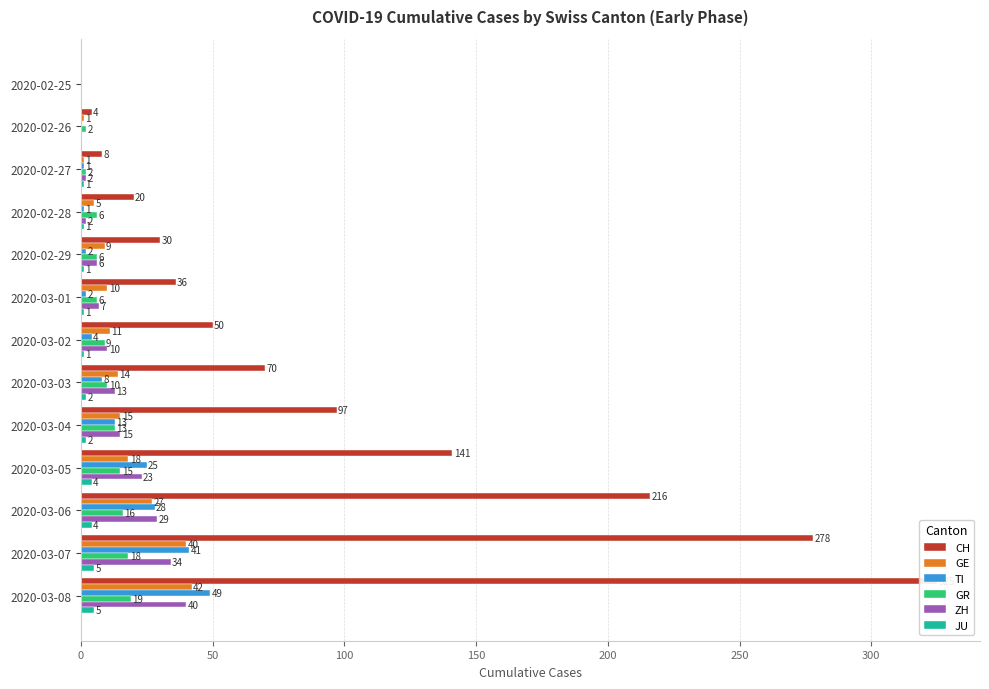

What position from the left is 2020-02-27?

3